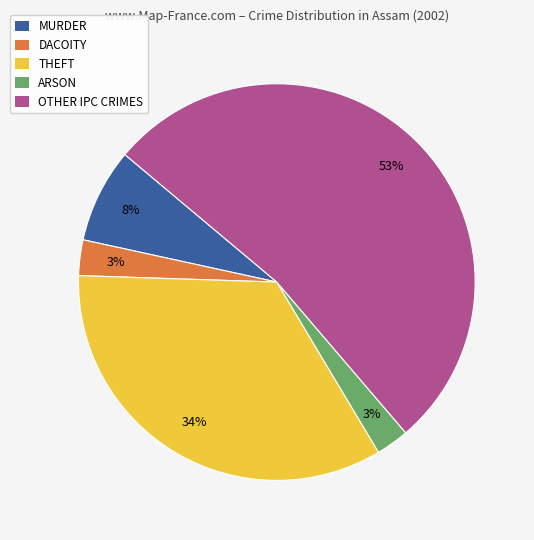

To the nearest percent, what portion does ARSON represent?

3%